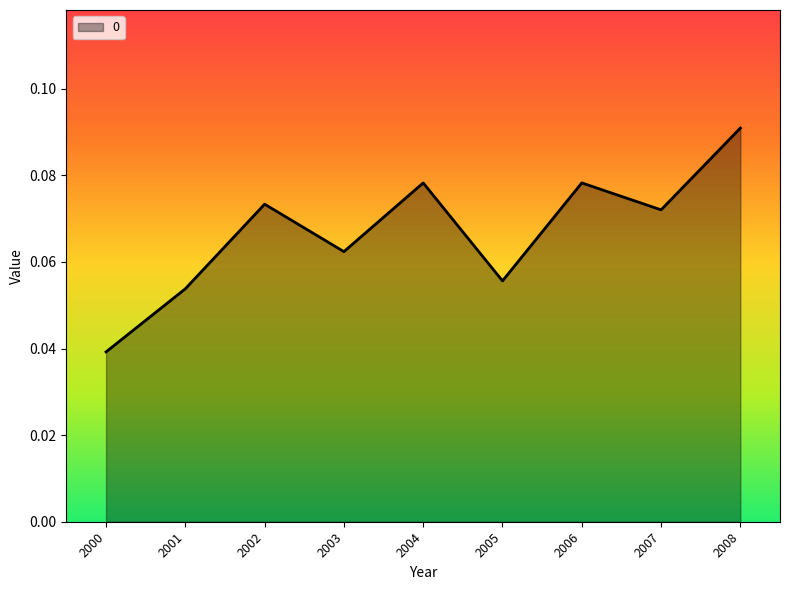

True or false: the data shows 0.1 at 2000.

False